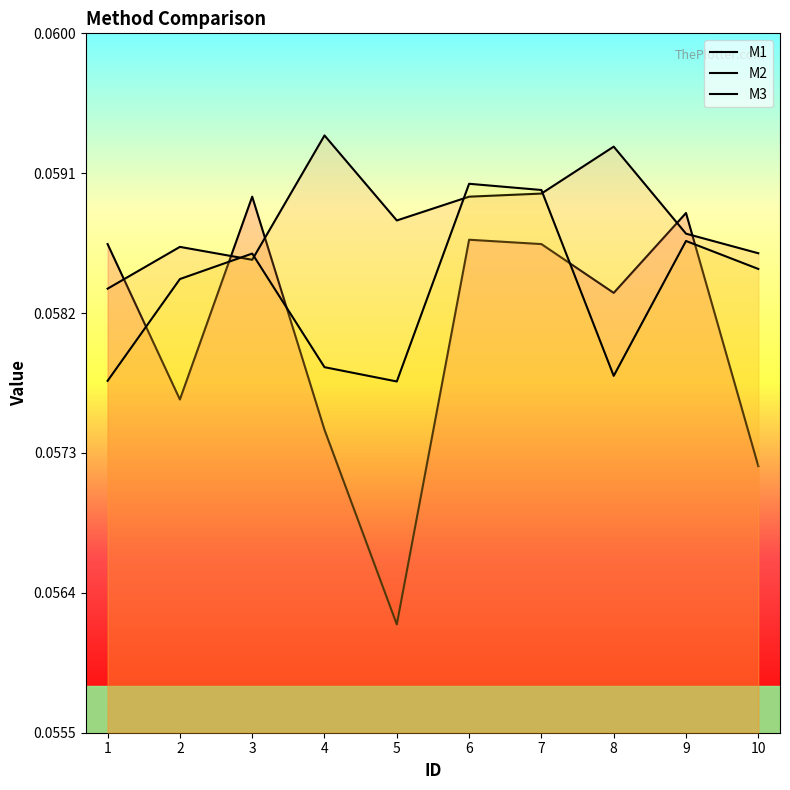

Between which two adjacent categories do M2 and M1 first intersect?

1 and 2